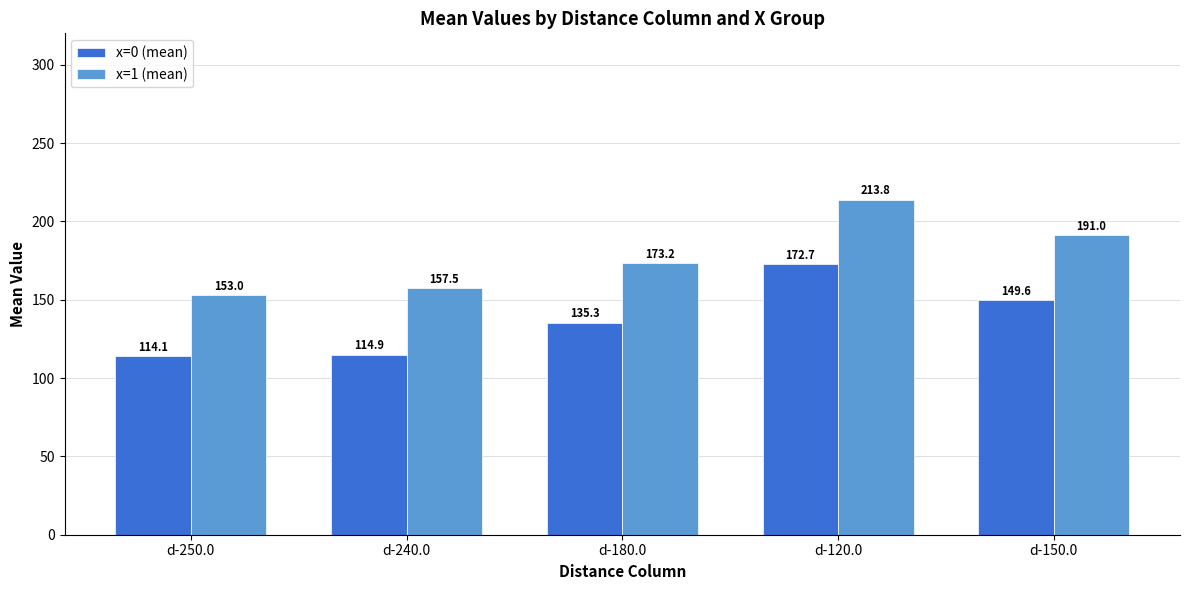

What is the label of the 4th bar from the right?

d-240.0